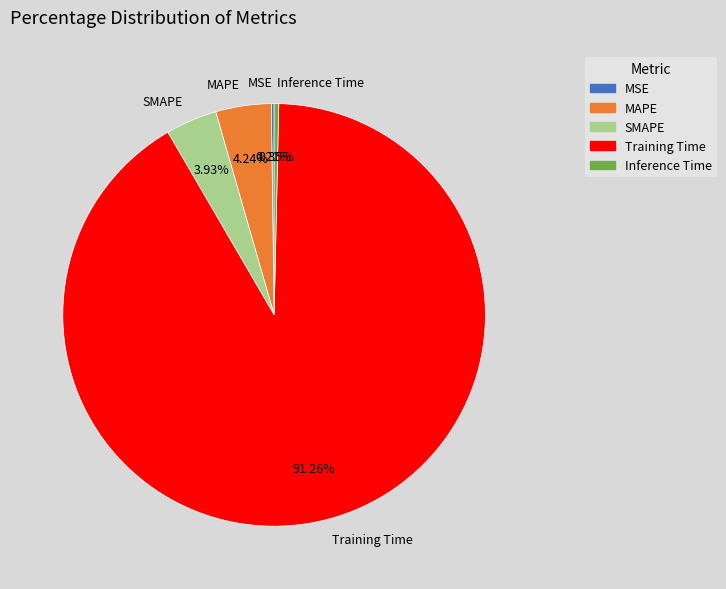

Which has a higher value, Training Time or SMAPE?

Training Time